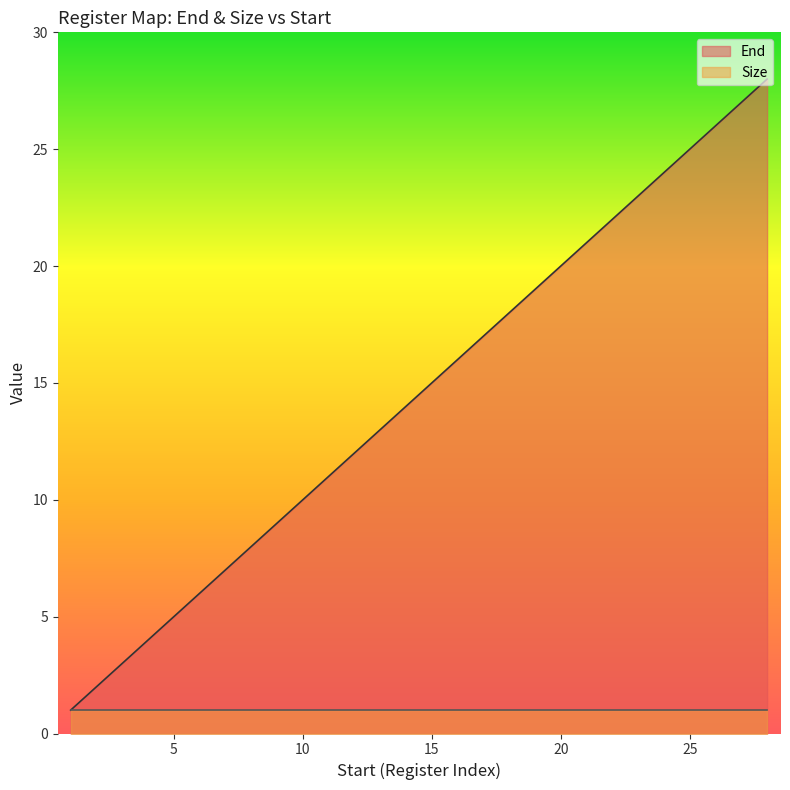

Which series has the largest range (max minus min)?

End